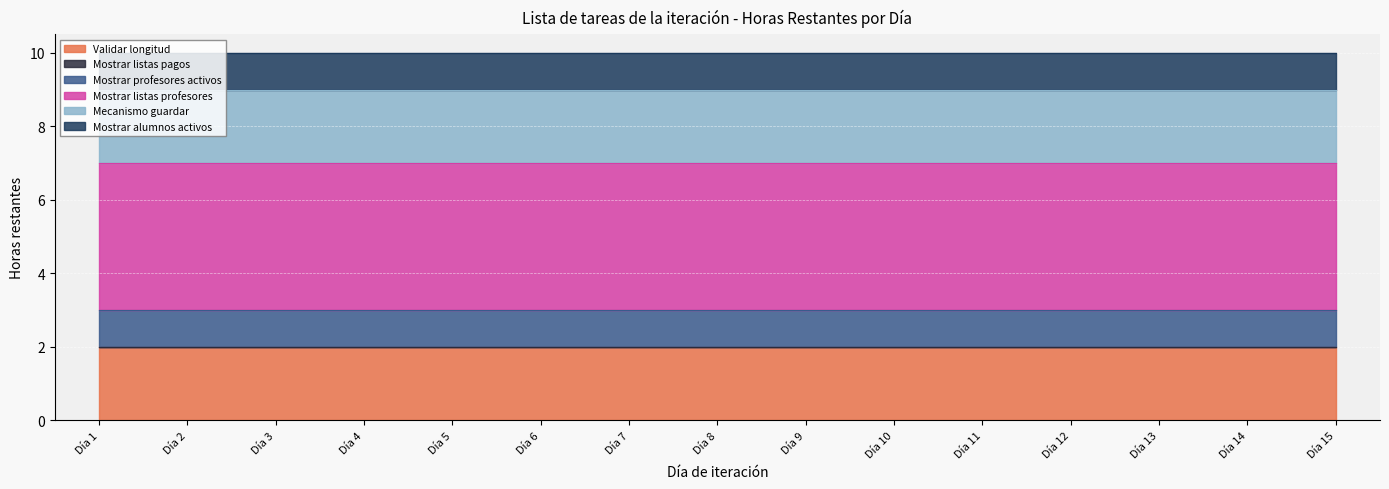

What is the sum of the Mecanismo guardar values at Día 5 and Día 10?

4